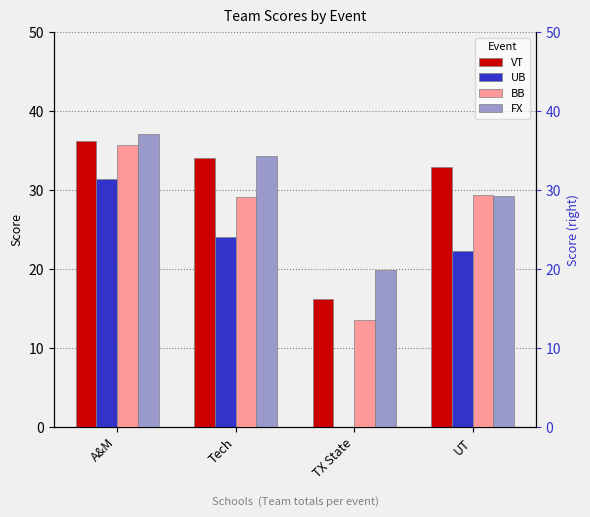

At how many categories does at least one series exceed 2?

4